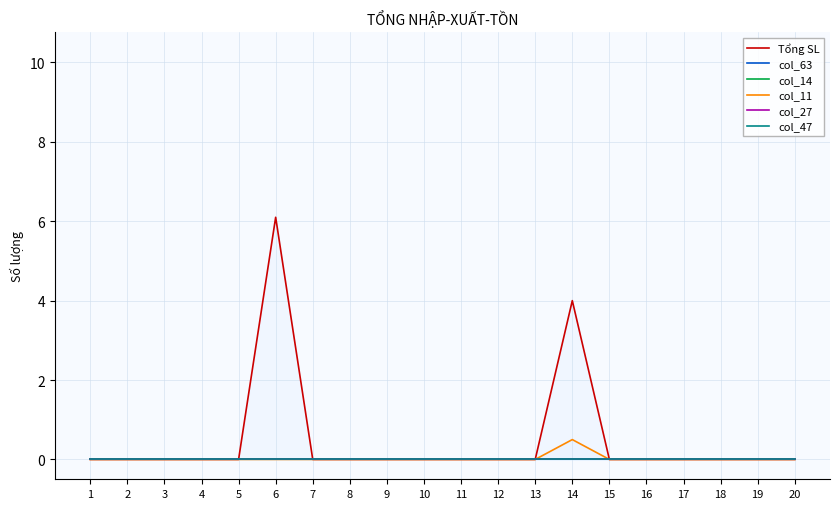

Reading left to right, what are all the values shown in this chart?

Tổng SL: 0.0	0.0	0.0	0.0	0.0	6.1	0.0	0.0	0.0	0.0	0.0	0.0	0.0	4.0	0.0	0.0	0.0	0.0	0.0	0.0
col_63: 0.0	0.0	0.0	0.0	0.0	0.0	0.0	0.0	0.0	0.0	0.0	0.0	0.0	0.0	0.0	0.0	0.0	0.0	0.0	0.0
col_14: 0.0	0.0	0.0	0.0	0.0	0.0	0.0	0.0	0.0	0.0	0.0	0.0	0.0	0.0	0.0	0.0	0.0	0.0	0.0	0.0
col_11: 0.0	0.0	0.0	0.0	0.0	0.0	0.0	0.0	0.0	0.0	0.0	0.0	0.0	0.5	0.0	0.0	0.0	0.0	0.0	0.0
col_27: 0.0	0.0	0.0	0.0	0.0	0.0	0.0	0.0	0.0	0.0	0.0	0.0	0.0	0.0	0.0	0.0	0.0	0.0	0.0	0.0
col_47: 0.0	0.0	0.0	0.0	0.0	0.0	0.0	0.0	0.0	0.0	0.0	0.0	0.0	0.0	0.0	0.0	0.0	0.0	0.0	0.0